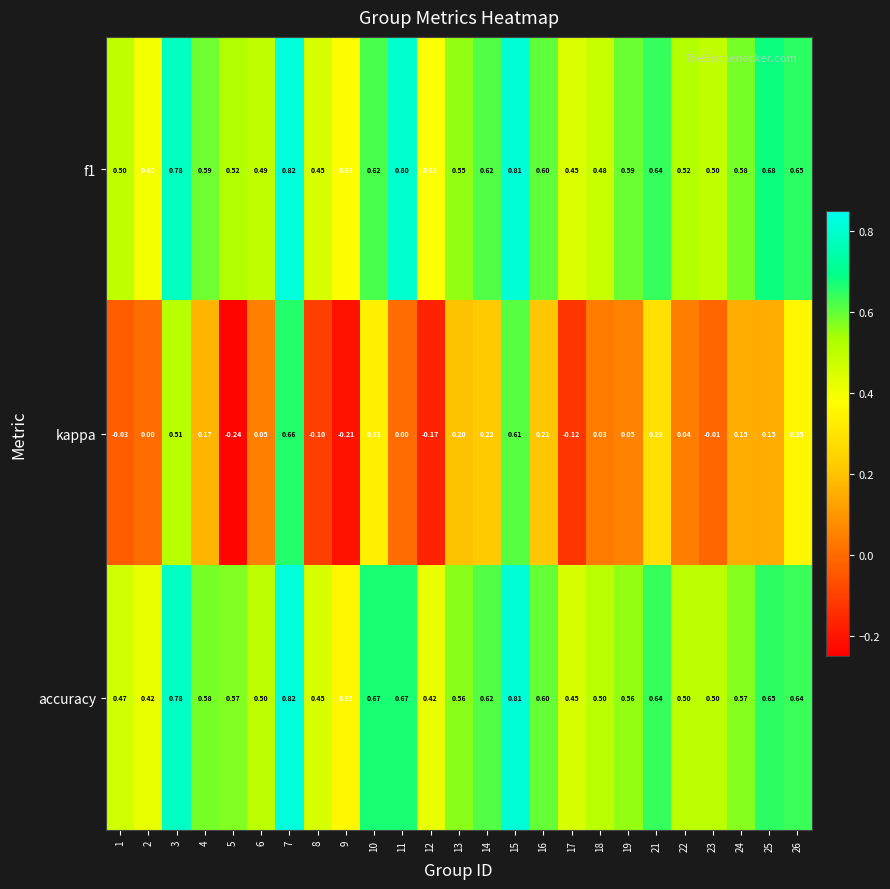

Rank the series at 5 from lowest to highest value.

kappa, f1, accuracy